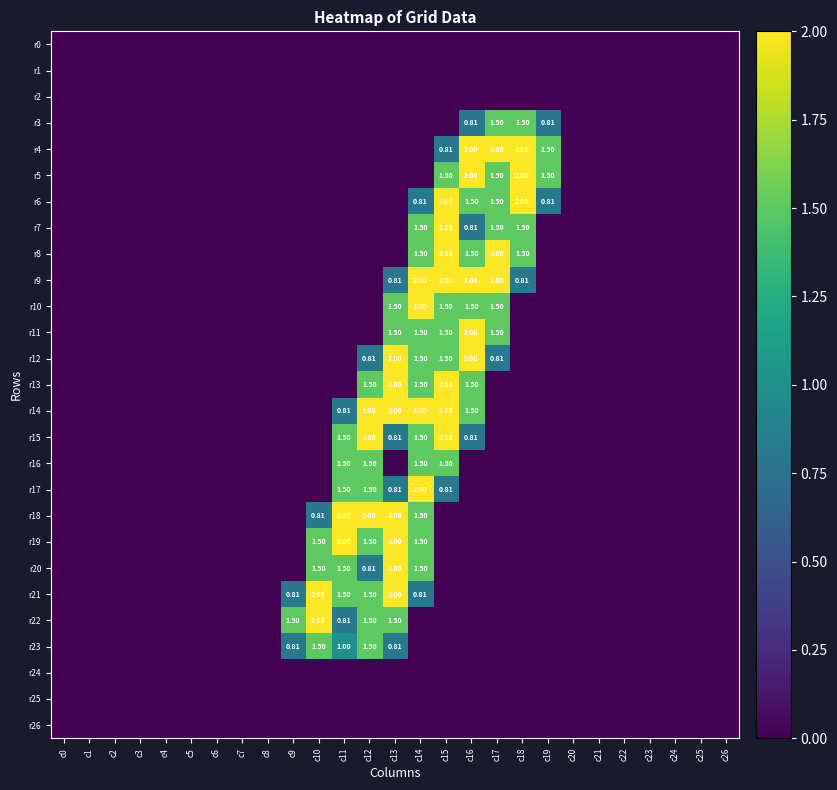

What is the sum of the r6 values at c14 and c22?

0.8